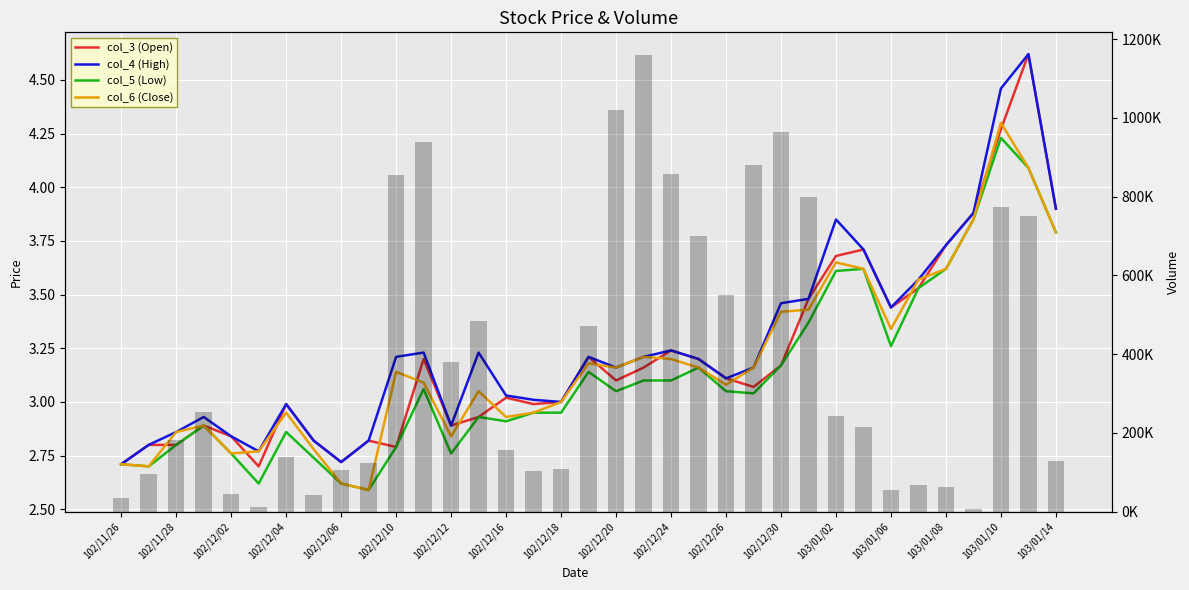

What is the maximum value for col_6 (Close)?

4.3